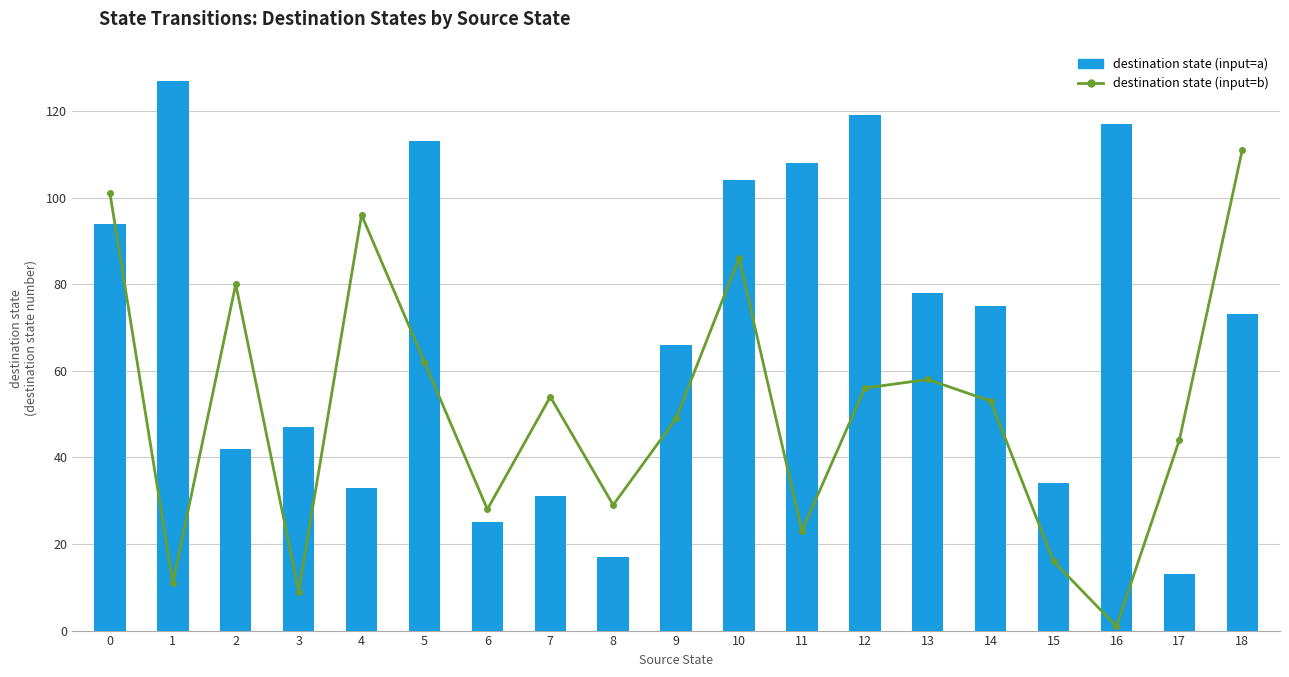

What is the sum of all destination state (input=a) values?

1316